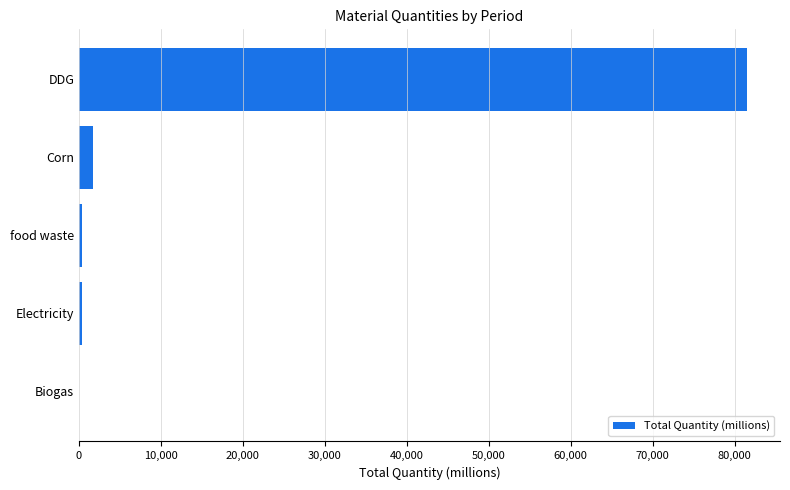

What is the average value?

16767.2